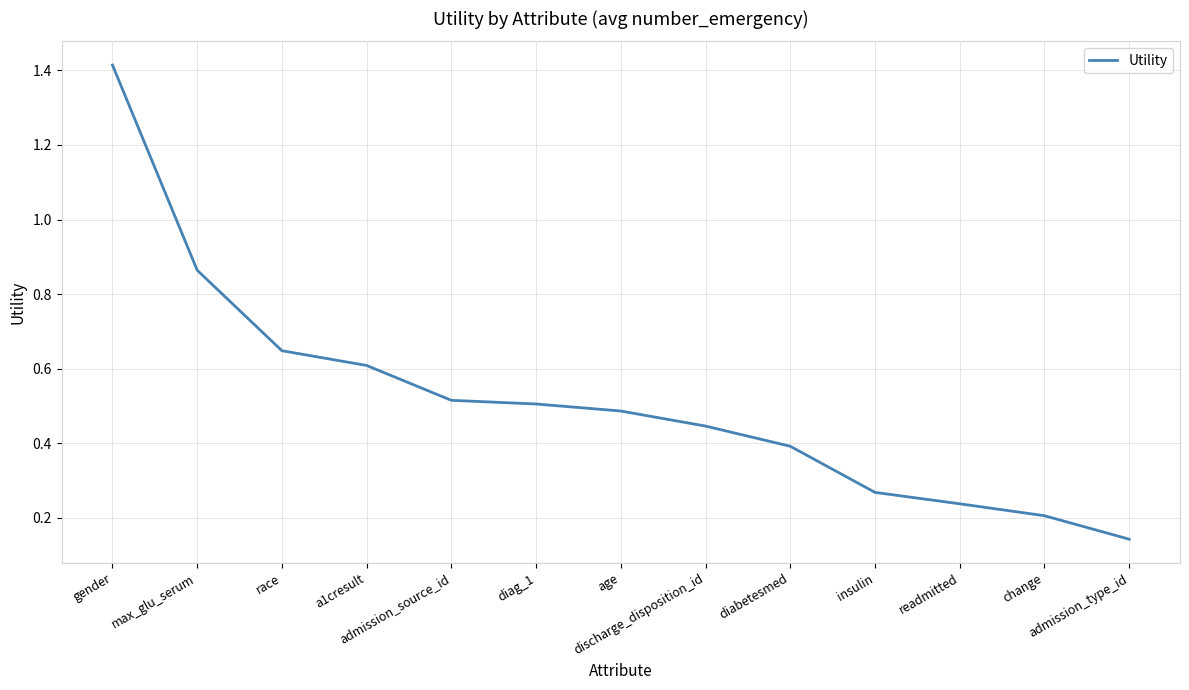

What is the difference between the maximum and minimum values?

1.3